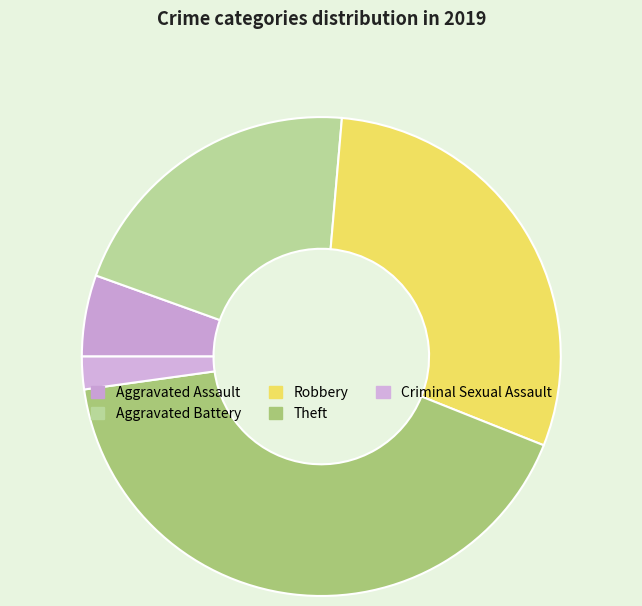

How many slices are in this pie chart?

5